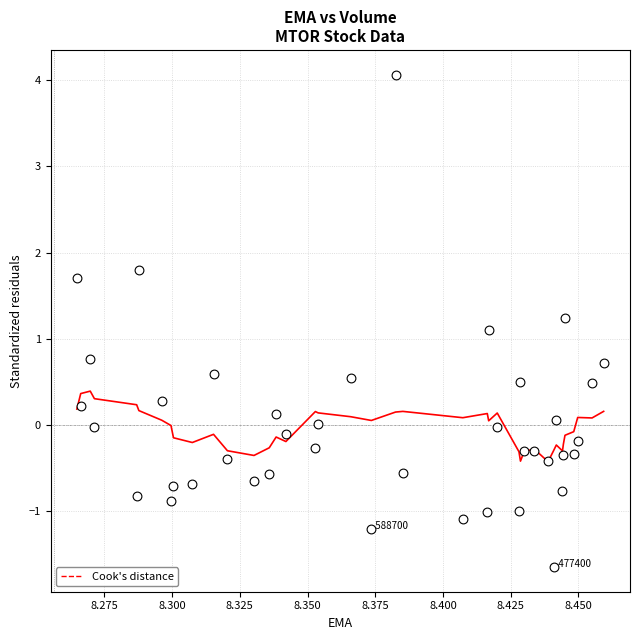

What Y value in the scatter plot is closest to 1?

1.1